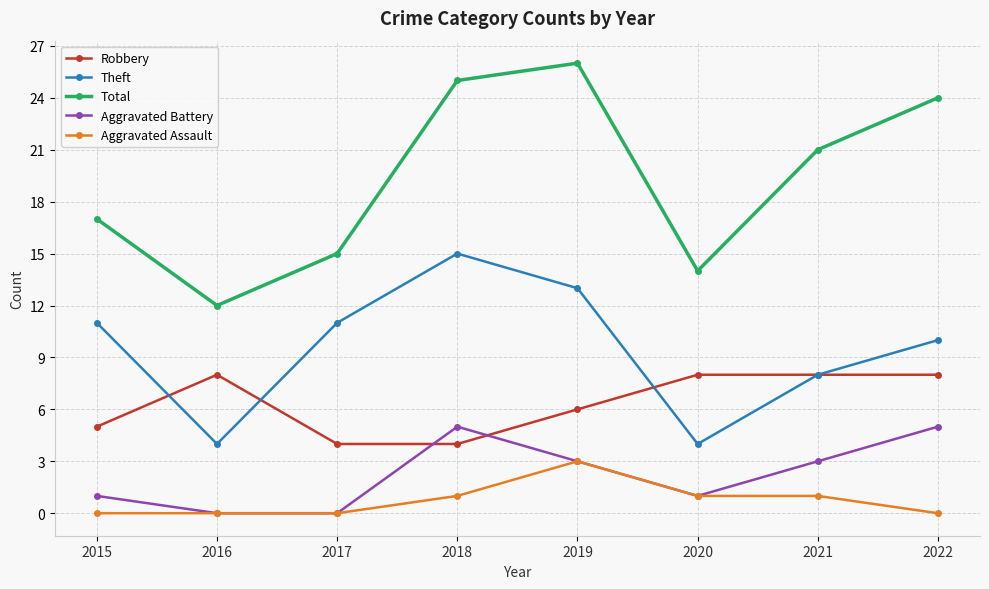

True or false: Total and Aggravated Battery intersect in this chart.

False